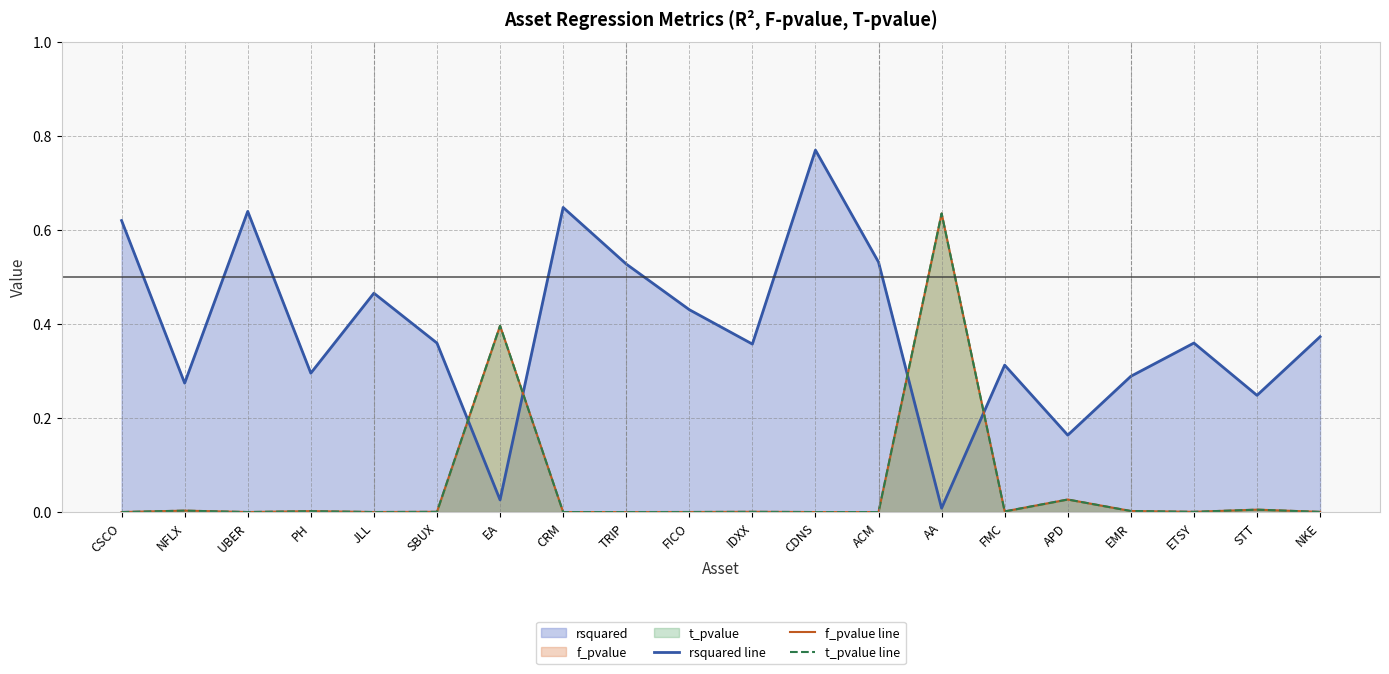

In t_pvalue line, how many points are lower than both neighbors (excluding endpoints)?

6